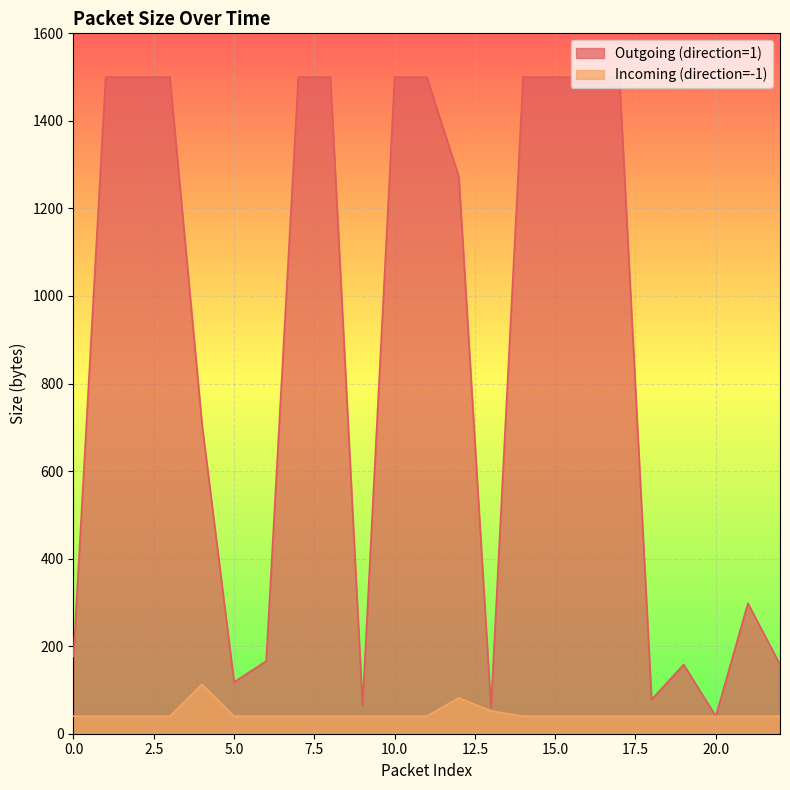

In Outgoing (direction=1), how many points are lower than both neighbors (excluding endpoints)?

5